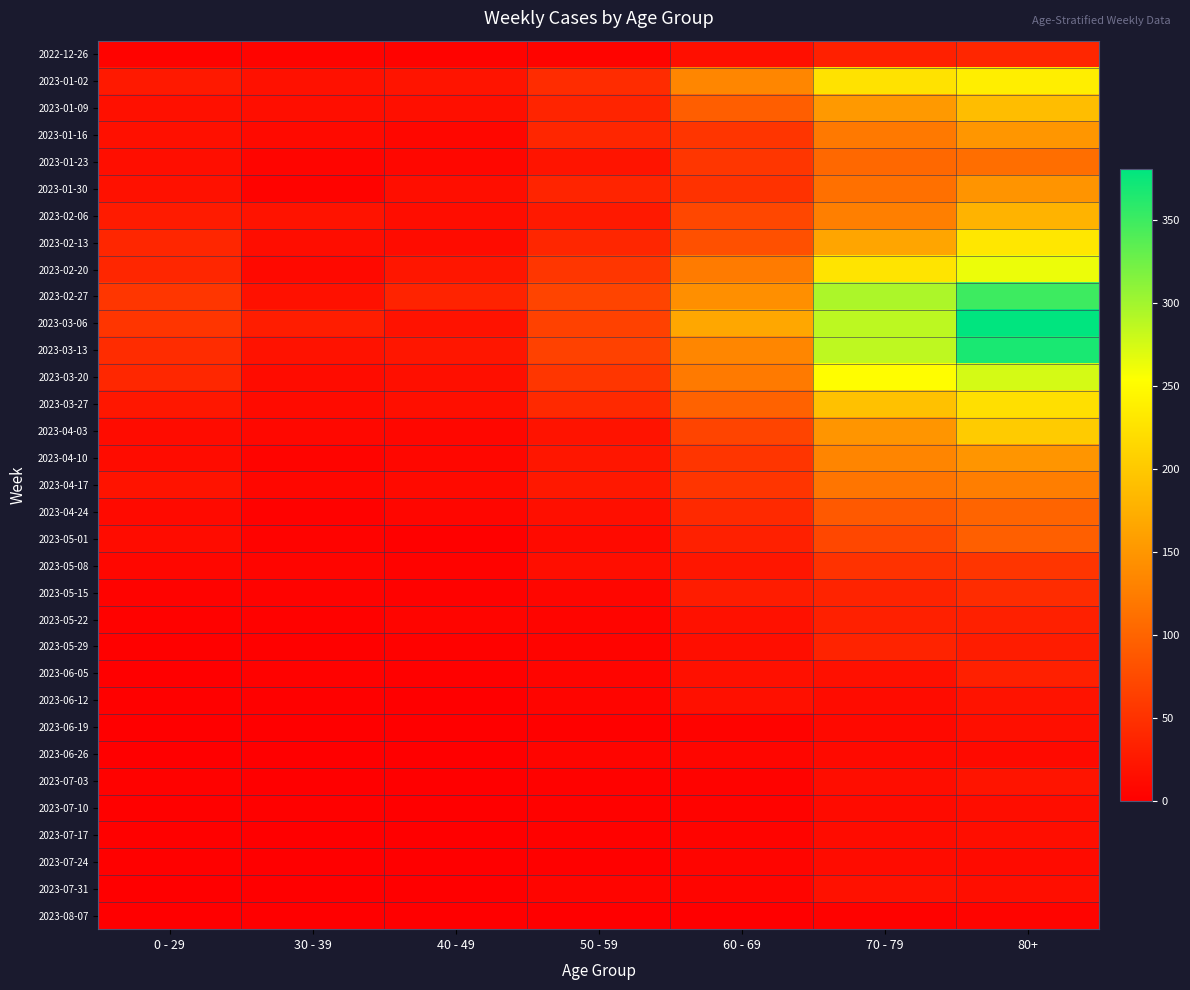

Reading right to left, list all the values displayed in this chart.

2022-12-26: 80+=38	70 - 79=32	60 - 69=16	50 - 59=5	40 - 49=4	30 - 39=5	0 - 29=4
2023-01-02: 80+=238	70 - 79=225	60 - 69=134	50 - 59=44	40 - 49=21	30 - 39=18	0 - 29=26
2023-01-09: 80+=189	70 - 79=153	60 - 69=94	50 - 59=37	40 - 49=16	30 - 39=15	0 - 29=17
2023-01-16: 80+=150	70 - 79=121	60 - 69=54	50 - 59=38	40 - 49=8	30 - 39=11	0 - 29=17
2023-01-23: 80+=110	70 - 79=104	60 - 69=55	50 - 59=21	40 - 49=8	30 - 39=6	0 - 29=15
2023-01-30: 80+=148	70 - 79=112	60 - 69=51	50 - 59=37	40 - 49=15	30 - 39=4	0 - 29=18
2023-02-06: 80+=179	70 - 79=127	60 - 69=72	50 - 59=26	40 - 49=14	30 - 39=20	0 - 29=28
2023-02-13: 80+=230	70 - 79=165	60 - 69=80	50 - 59=38	40 - 49=13	30 - 39=14	0 - 29=39
2023-02-20: 80+=263	70 - 79=227	60 - 69=123	50 - 59=55	40 - 49=23	30 - 39=10	0 - 29=38
2023-02-27: 80+=350	70 - 79=295	60 - 69=143	50 - 59=68	40 - 49=36	30 - 39=18	0 - 29=55
2023-03-06: 80+=381	70 - 79=287	60 - 69=167	50 - 59=65	40 - 49=19	30 - 39=30	0 - 29=54
2023-03-13: 80+=368	70 - 79=286	60 - 69=134	50 - 59=65	40 - 49=23	30 - 39=19	0 - 29=44
2023-03-20: 80+=275	70 - 79=253	60 - 69=122	50 - 59=55	40 - 49=16	30 - 39=13	0 - 29=40
2023-03-27: 80+=222	70 - 79=193	60 - 69=98	50 - 59=41	40 - 49=16	30 - 39=12	0 - 29=24
2023-04-03: 80+=203	70 - 79=149	60 - 69=68	50 - 59=20	40 - 49=8	30 - 39=9	0 - 29=13
2023-04-10: 80+=149	70 - 79=133	60 - 69=54	50 - 59=23	40 - 49=8	30 - 39=5	0 - 29=13
2023-04-17: 80+=126	70 - 79=117	60 - 69=54	50 - 59=25	40 - 49=11	30 - 39=8	0 - 29=20
2023-04-24: 80+=100	70 - 79=90	60 - 69=41	50 - 59=16	40 - 49=7	30 - 39=3	0 - 29=11
2023-05-01: 80+=95	70 - 79=71	60 - 69=33	50 - 59=11	40 - 49=2	30 - 39=4	0 - 29=13
2023-05-08: 80+=54	70 - 79=50	60 - 69=23	50 - 59=15	40 - 49=4	30 - 39=6	0 - 29=8
2023-05-15: 80+=44	70 - 79=35	60 - 69=29	50 - 59=7	40 - 49=3	30 - 39=4	0 - 29=4
2023-05-22: 80+=32	70 - 79=32	60 - 69=18	50 - 59=6	40 - 49=6	30 - 39=3	0 - 29=3
2023-05-29: 80+=29	70 - 79=35	60 - 69=15	50 - 59=5	40 - 49=3	30 - 39=2	0 - 29=2
2023-06-05: 80+=33	70 - 79=17	60 - 69=17	50 - 59=6	40 - 49=2	30 - 39=3	0 - 29=1
2023-06-12: 80+=20	70 - 79=13	60 - 69=17	50 - 59=6	40 - 49=1	30 - 39=2	0 - 29=2
2023-06-19: 80+=16	70 - 79=10	60 - 69=4	50 - 59=2	40 - 49=1	30 - 39=1	0 - 29=1
2023-06-26: 80+=11	70 - 79=11	60 - 69=7	50 - 59=6	40 - 49=0	30 - 39=1	0 - 29=1
2023-07-03: 80+=21	70 - 79=14	60 - 69=4	50 - 59=3	40 - 49=0	30 - 39=0	0 - 29=3
2023-07-10: 80+=14	70 - 79=12	60 - 69=4	50 - 59=3	40 - 49=1	30 - 39=2	0 - 29=2
2023-07-17: 80+=15	70 - 79=13	60 - 69=5	50 - 59=3	40 - 49=0	30 - 39=0	0 - 29=2
2023-07-24: 80+=12	70 - 79=13	60 - 69=6	50 - 59=2	40 - 49=1	30 - 39=1	0 - 29=2
2023-07-31: 80+=15	70 - 79=18	60 - 69=6	50 - 59=6	40 - 49=0	30 - 39=1	0 - 29=1
2023-08-07: 80+=5	70 - 79=3	60 - 69=1	50 - 59=0	40 - 49=0	30 - 39=0	0 - 29=0